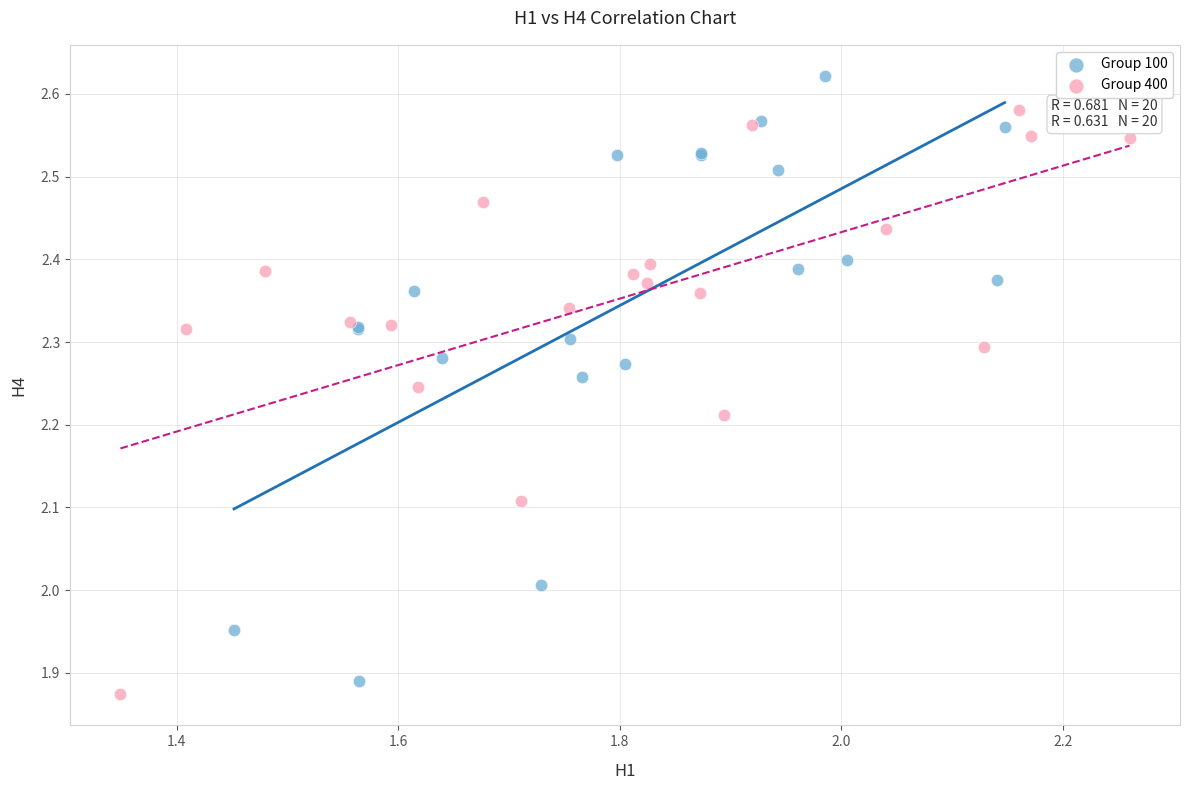

Which series has the largest Y range (max minus min)?

Group 100